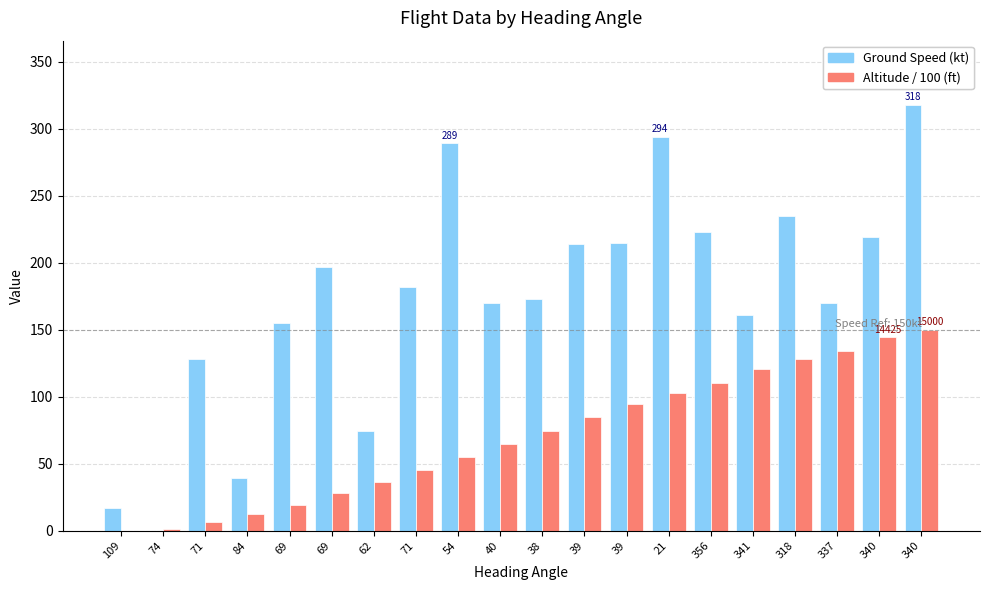

How many categories are shown in the chart?

20